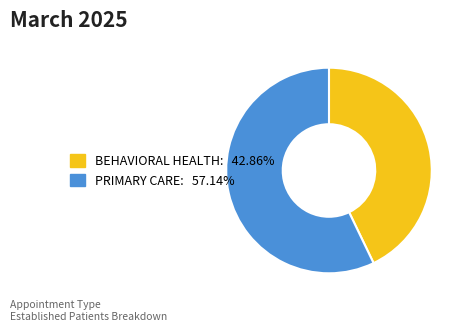

Does PRIMARY CARE represent more than half of the total?

Yes